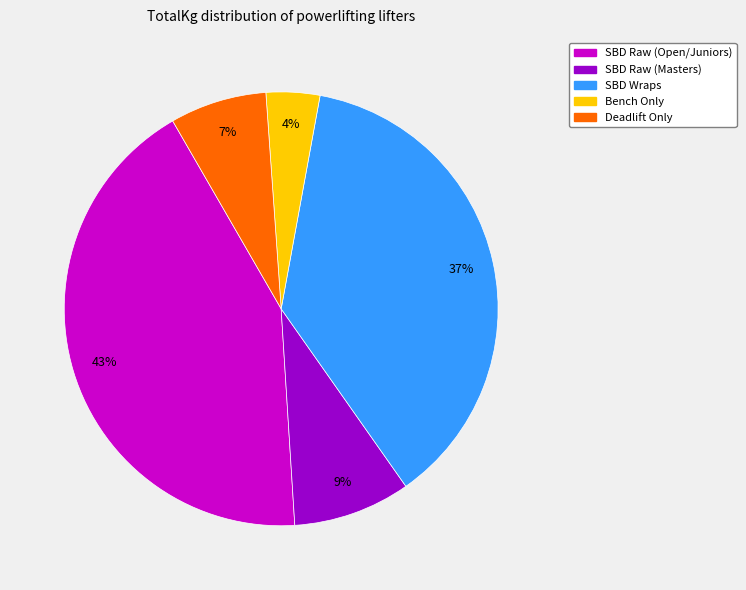

Is there any slice that represents more than half of the pie?

No